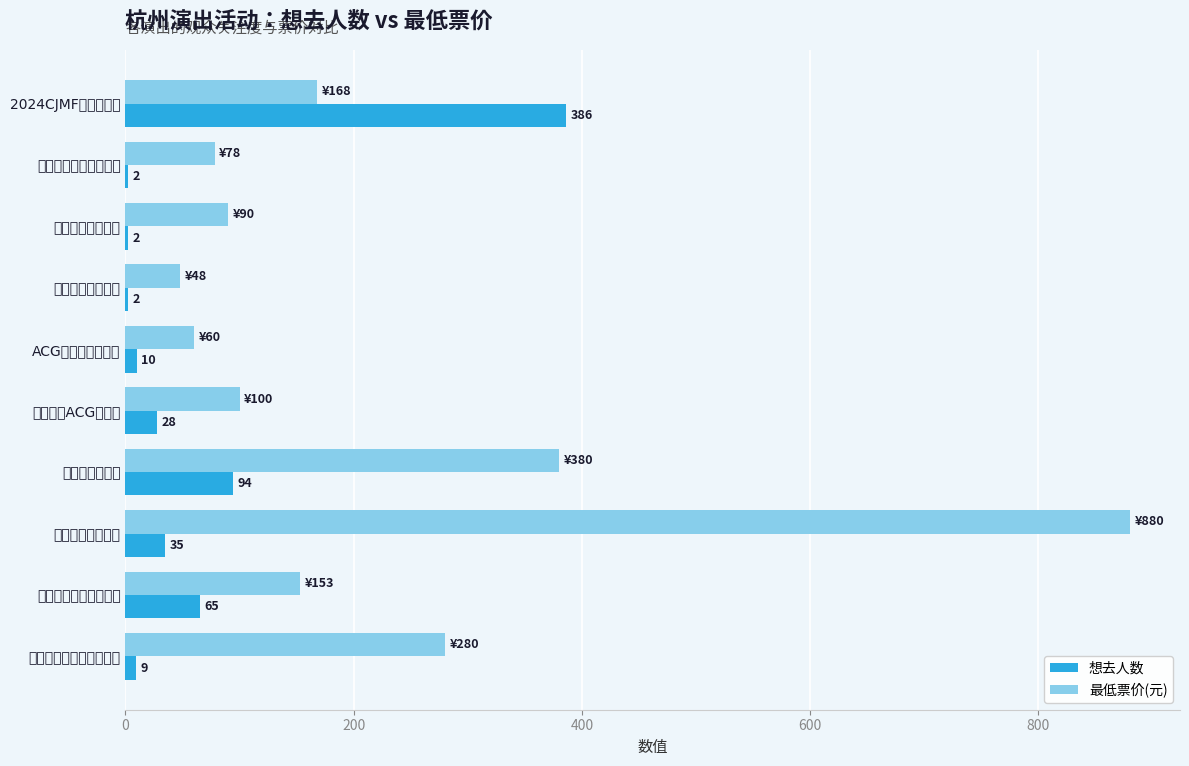

True or false: 最低票价(元) has a value of 280 at 百老汇悬疑喜剧死亡陷阱.

True